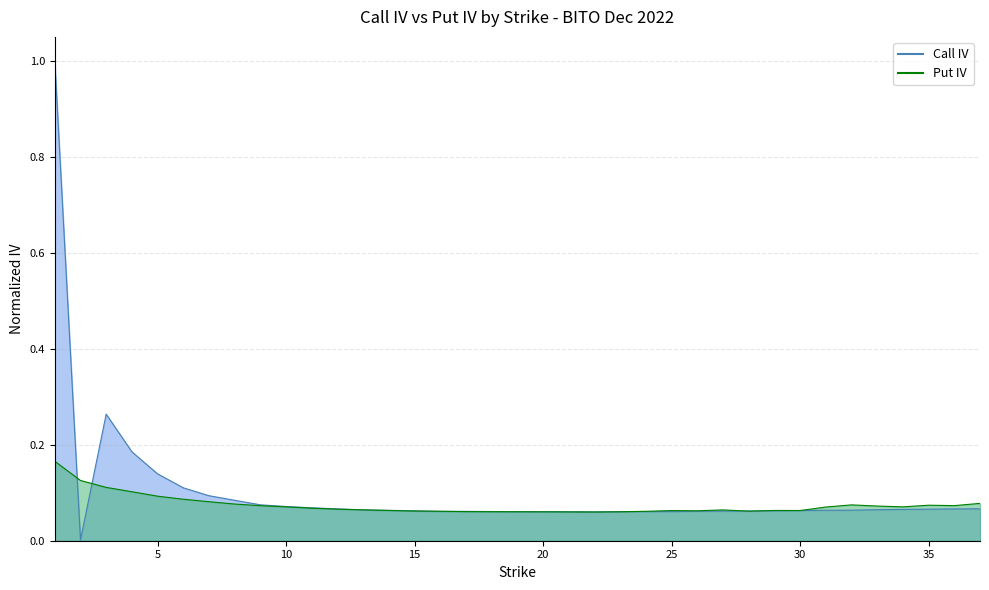

How many lines are shown in the chart?

2